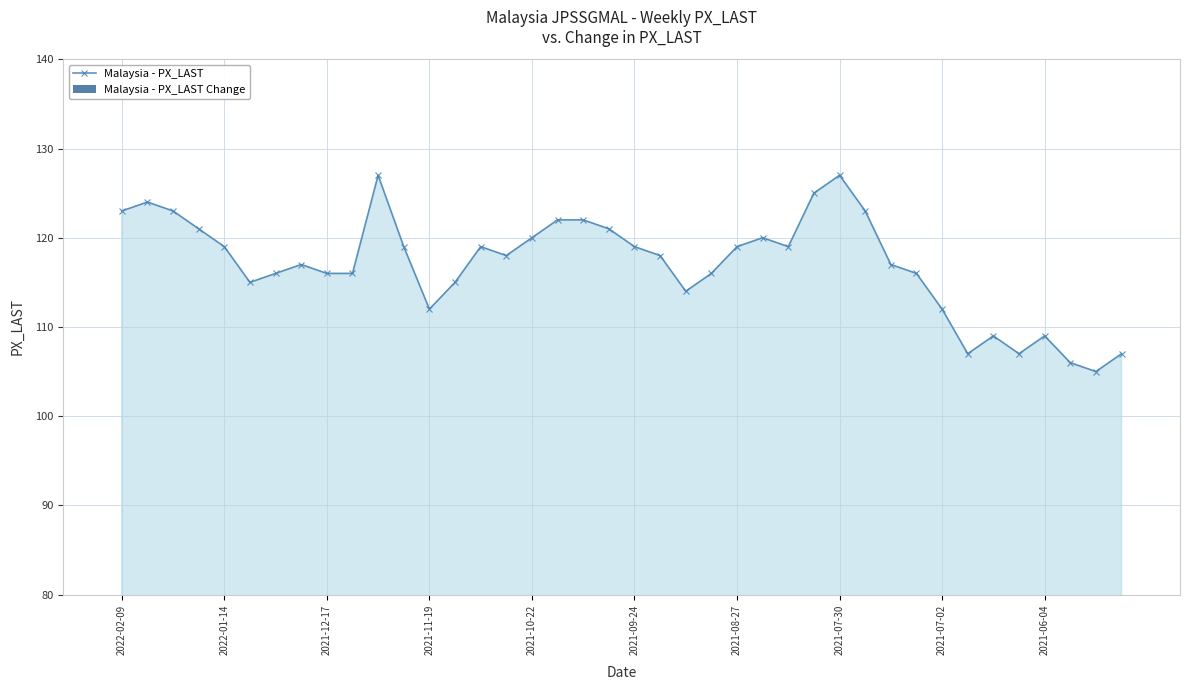

The value of Malaysia - PX_LAST at 2021-08-27 is 119. True or false?

True